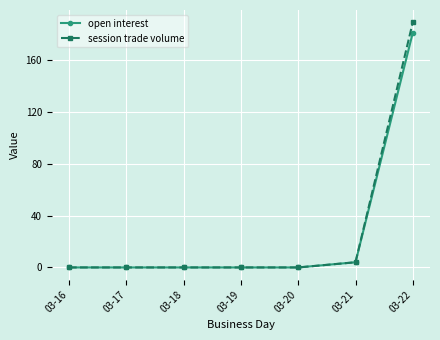

At which category is the sum across all series the highest?

03-22